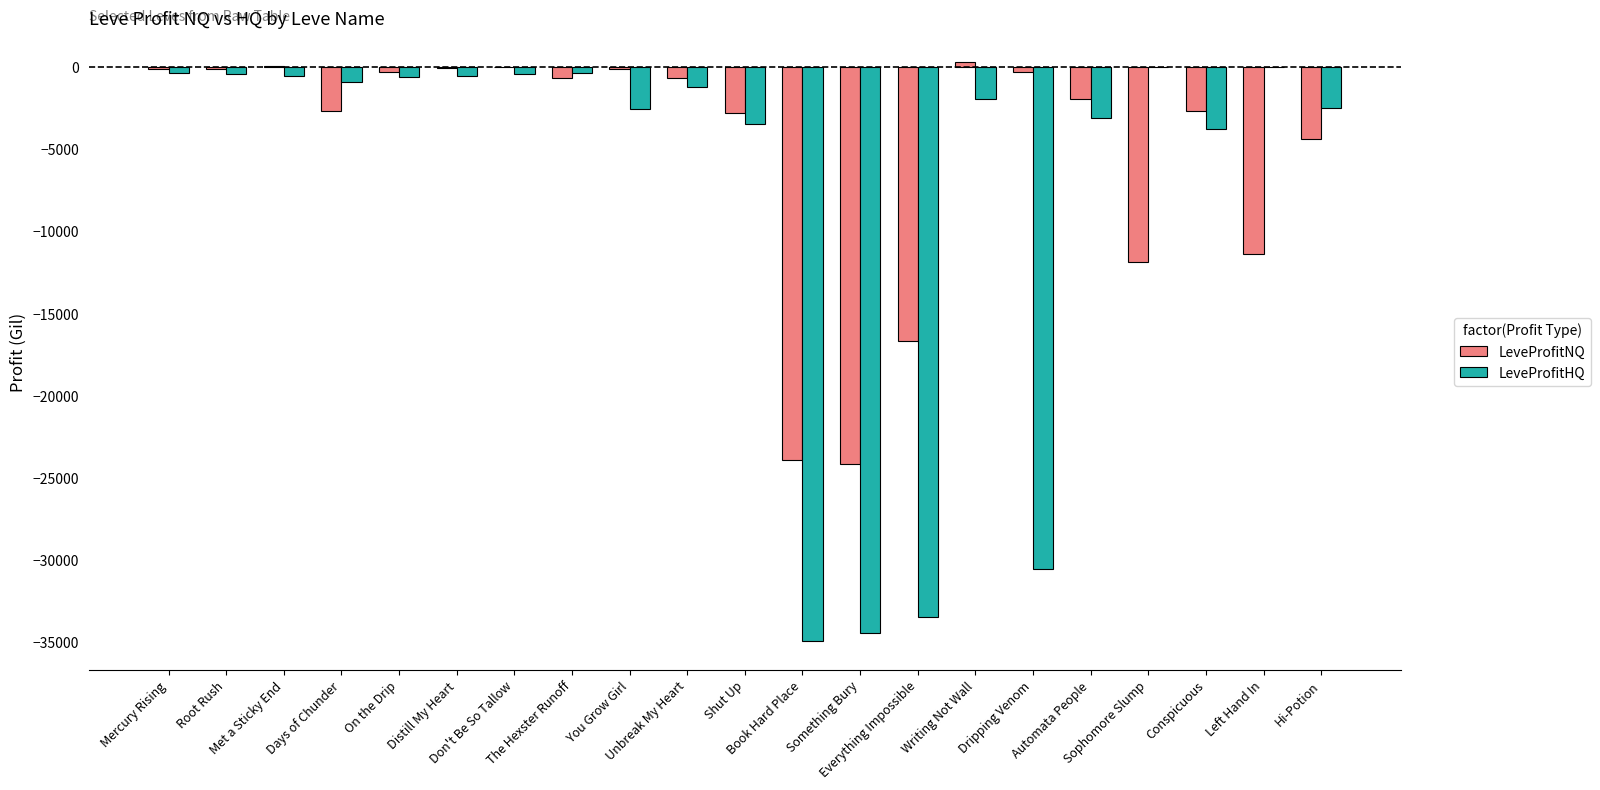

The value of LeveProfitNQ at The Hexster Runoff is -631.0. True or false?

True